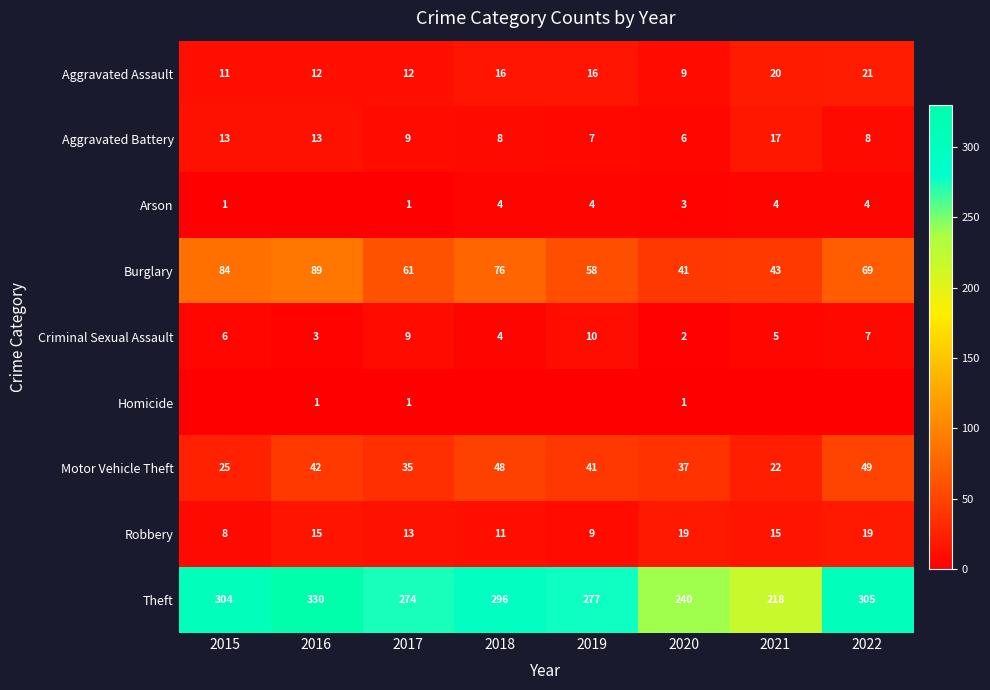

Is it true that Robbery equals 21 at 2016?

False